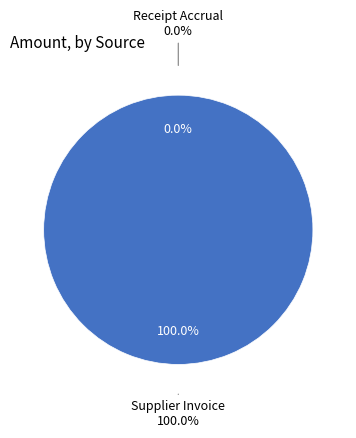

To the nearest percent, what portion does Supplier Invoice represent?

100%